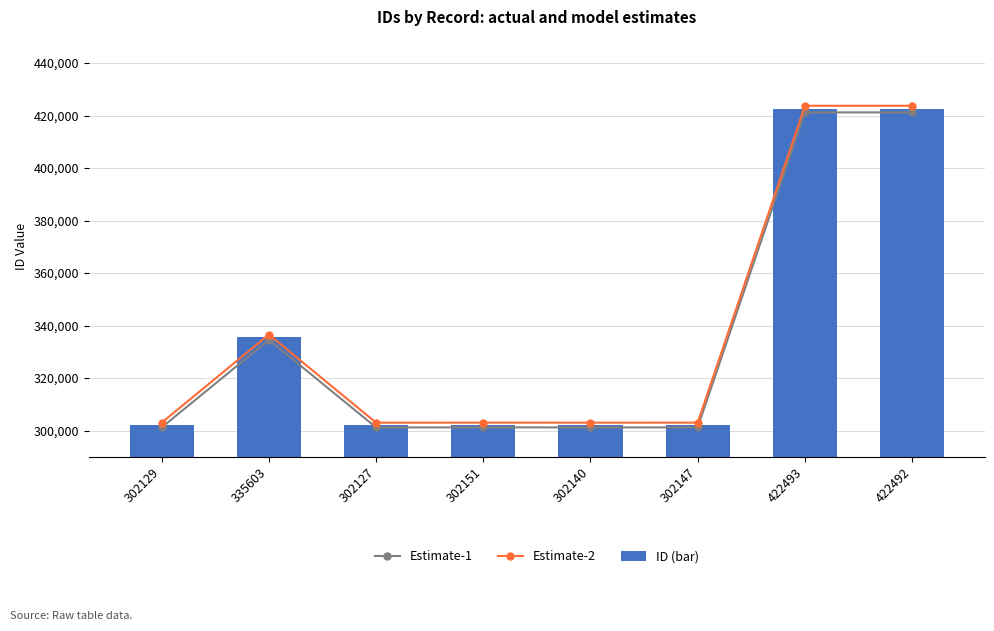

How many groups of bars are there?

8